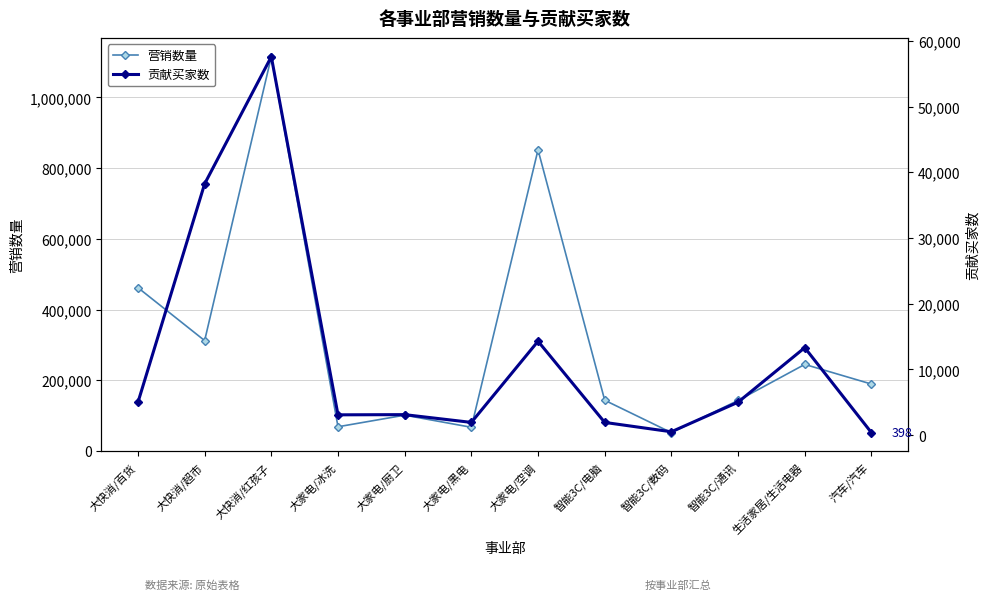

Reading left to right, what are all the values shown in this chart?

营销数量: 461781	312055	1115296	68250	101076	66792	851758	143262	51678	142672	244685	189077
贡献买家数: 5005	38237	57579	3104	3134	1952	14299	1950	527	5026	13321	398